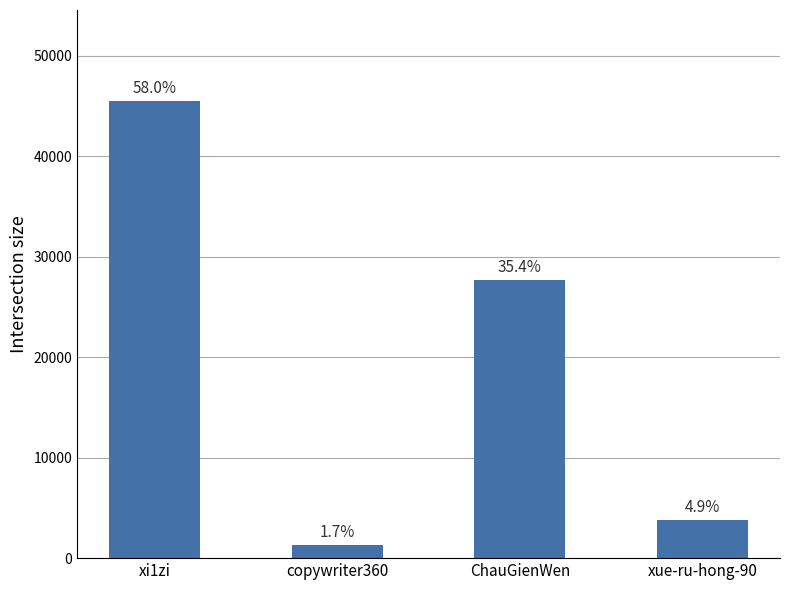

What is the difference between the maximum and minimum values?

44134